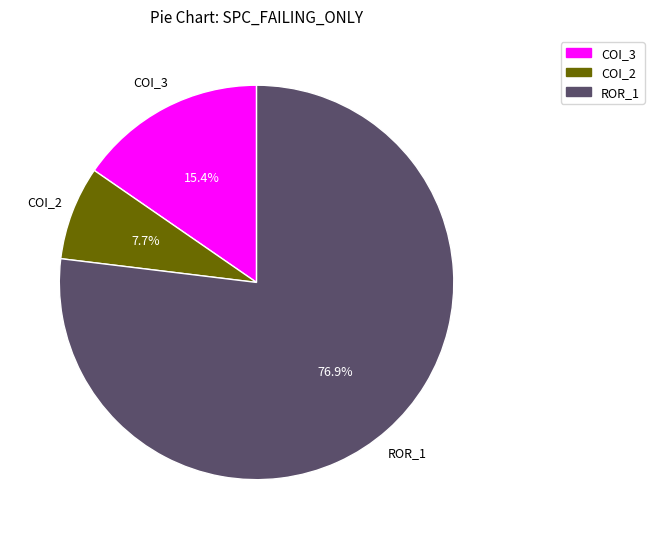

Is there any slice that represents more than half of the pie?

Yes